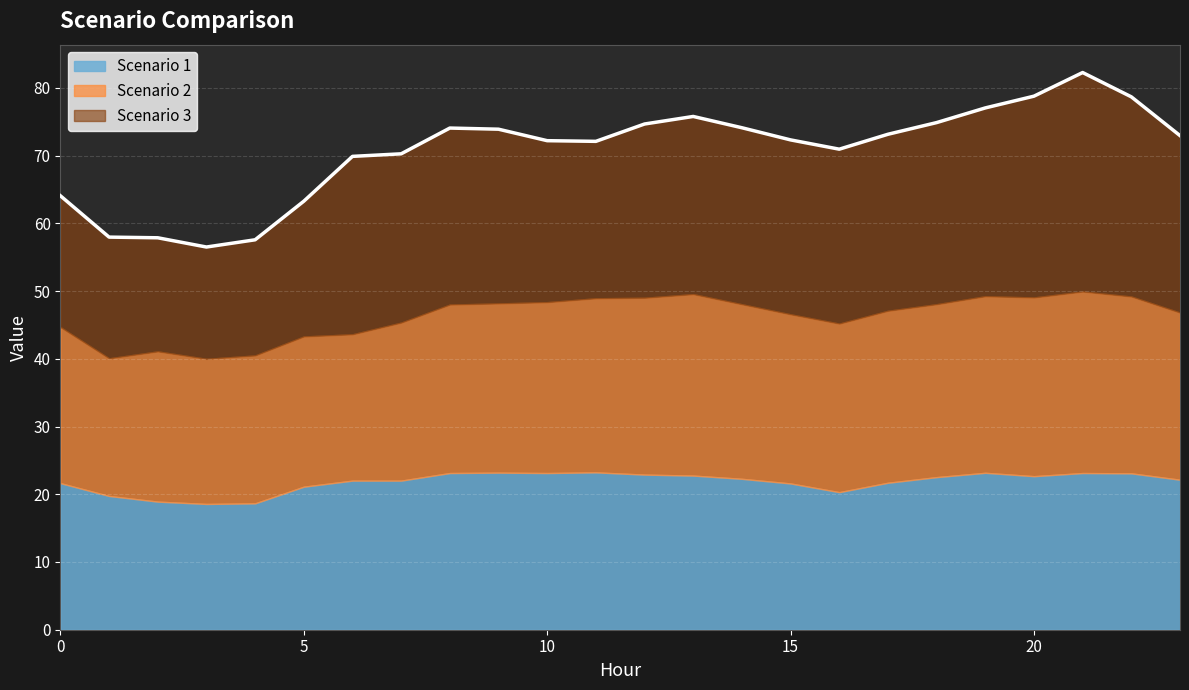

How many data points in Scenario 2 are less than 24?

8